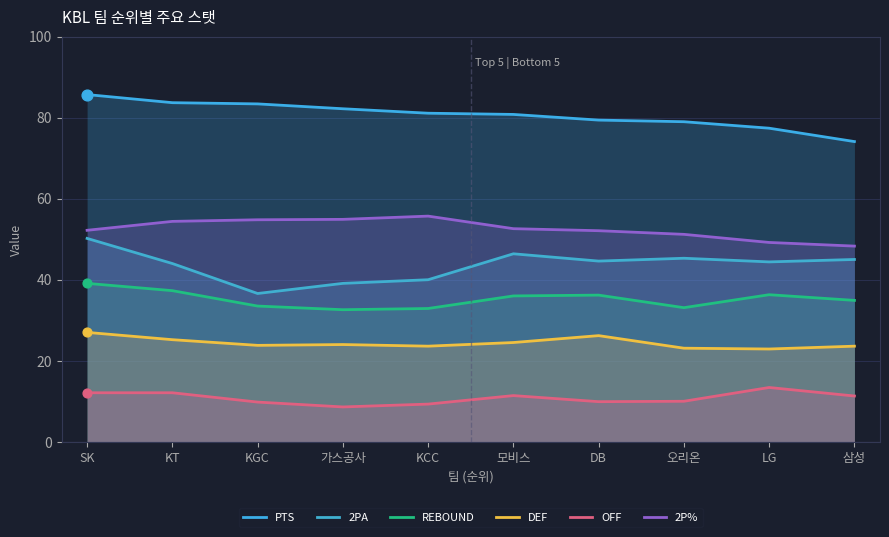

Which series has the largest Y range (max minus min)?

2PA